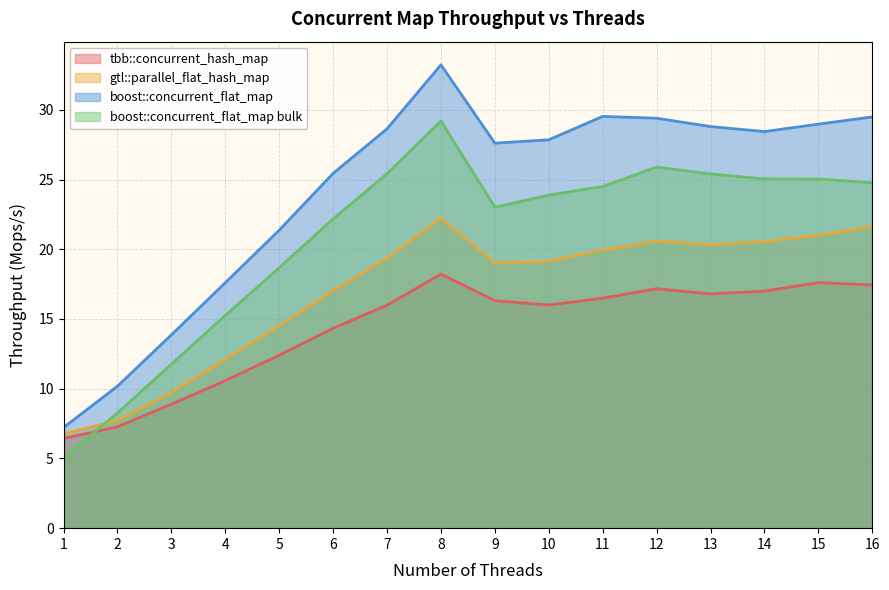

How many categories are shown in the chart?

16